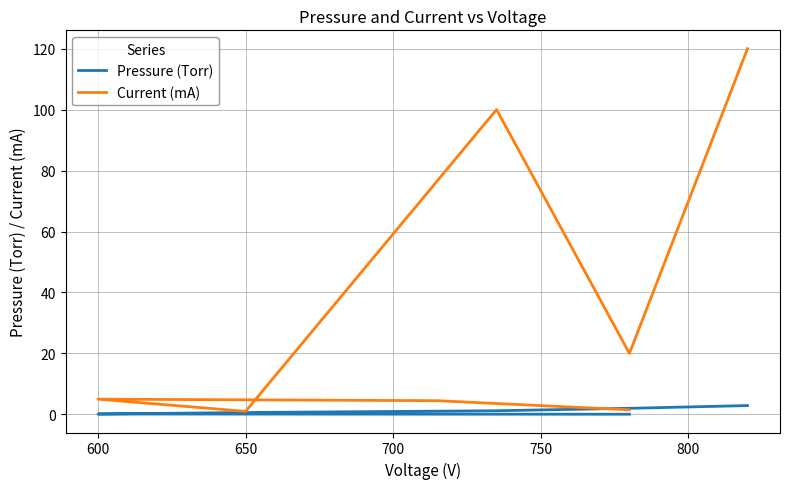

Reading left to right, transcribe all the data shown in this chart.

Pressure (Torr): 0.1	0.1	0.1	0.6	1.2	2.0	2.9
Current (mA): 1.5	4.5	5.0	1.0	100.0	20.0	120.0